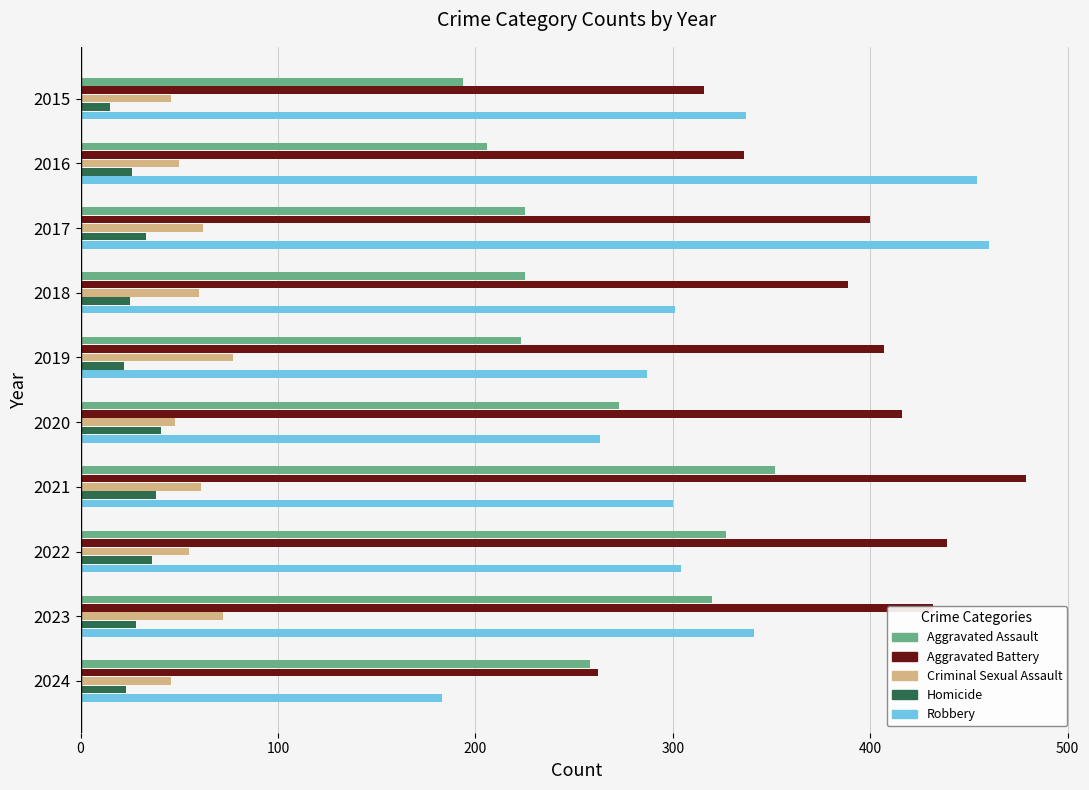

The Robbery series shows 477 at 2023. True or false?

False